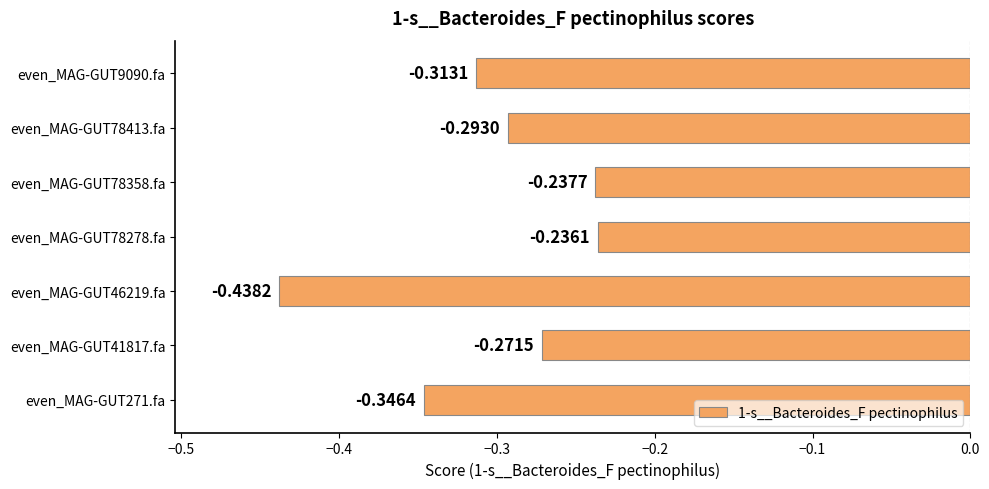

Does the chart contain any negative values?

Yes